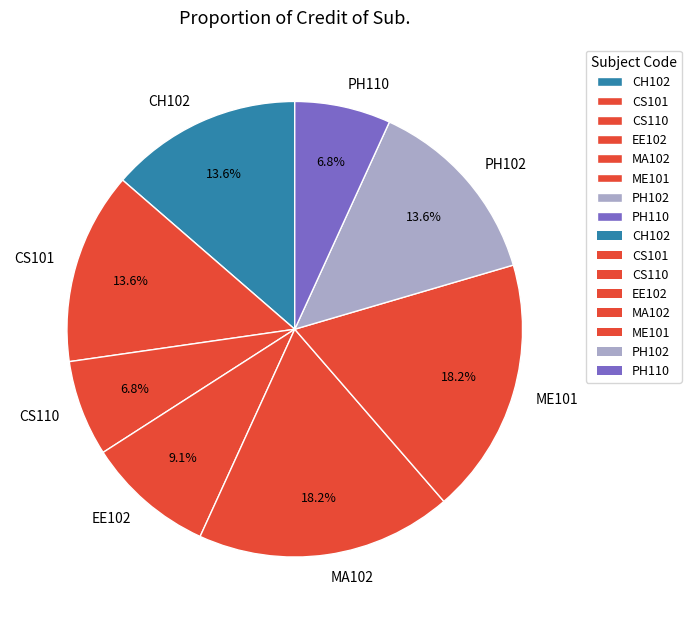

Is there any slice that represents more than half of the pie?

No